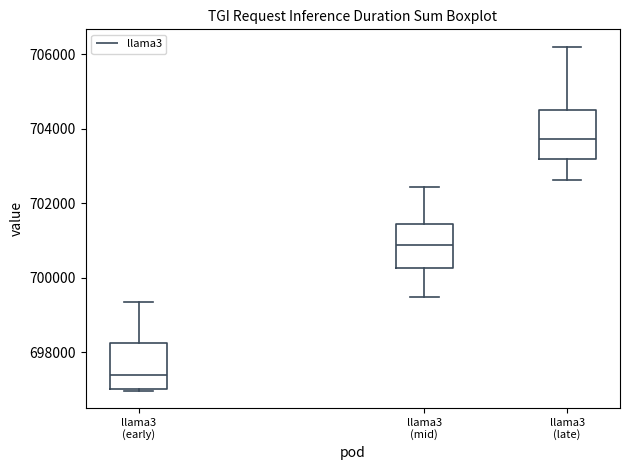

Reading left to right, transcribe this box plot: for each box, give where its median line is, the range the box spans, and where its two whiskers end, as read against the y-axis. The values are not printed on the chart, so give them approximately, as read against the axis.

llama3 (early): median 697400, box 697000 to 698200, whiskers 697000 to 699400
llama3 (mid): median 700800, box 700200 to 701400, whiskers 699400 to 702400
llama3 (late): median 703800, box 703200 to 704600, whiskers 702600 to 706200